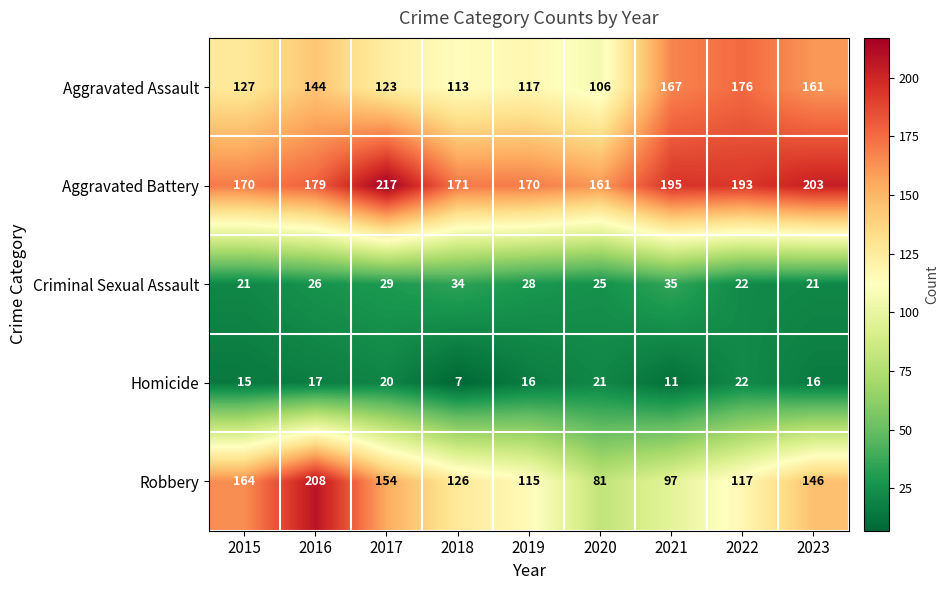

How many series are shown in this chart?

5